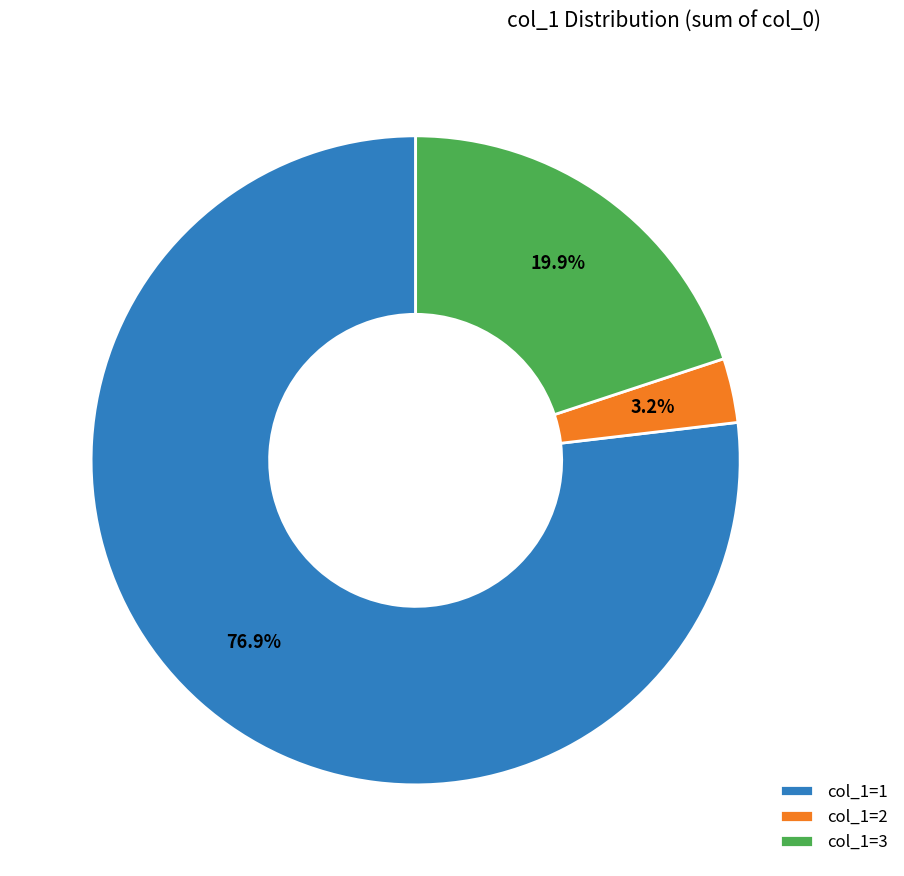

Does any single category account for the majority?

Yes